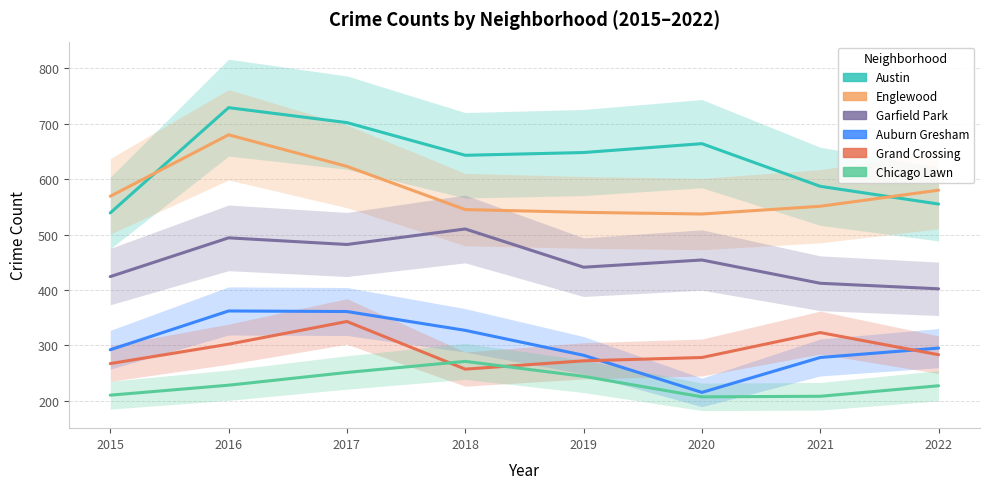

Is the value of Auburn Gresham at 2018 greater than the value of Garfield Park at 2021?

No